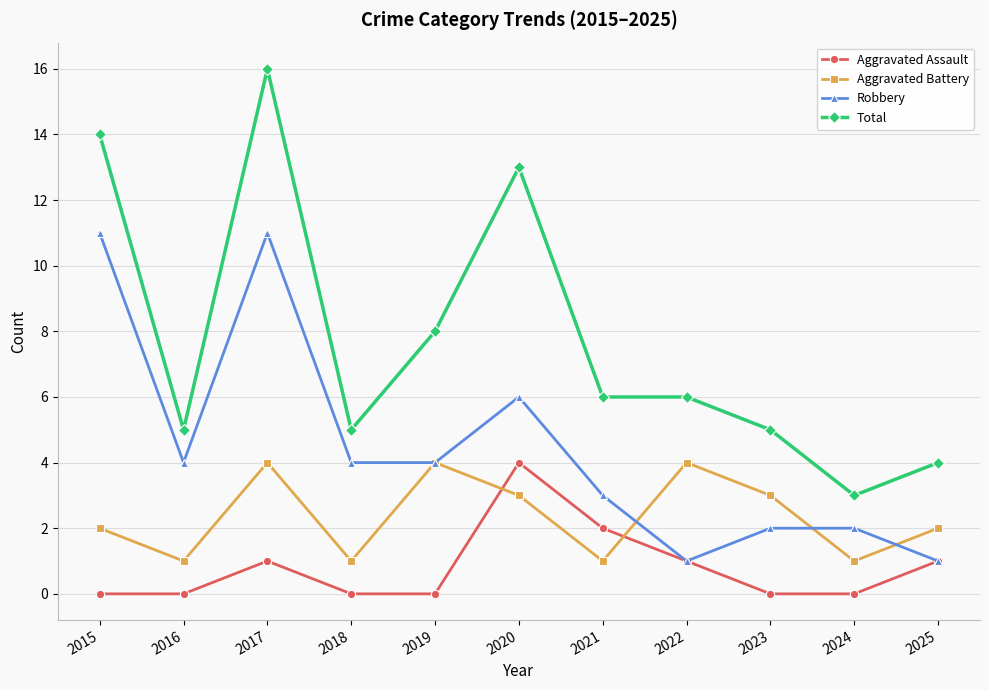

Rank the series by their average value, from highest to lowest.

Total, Robbery, Aggravated Battery, Aggravated Assault